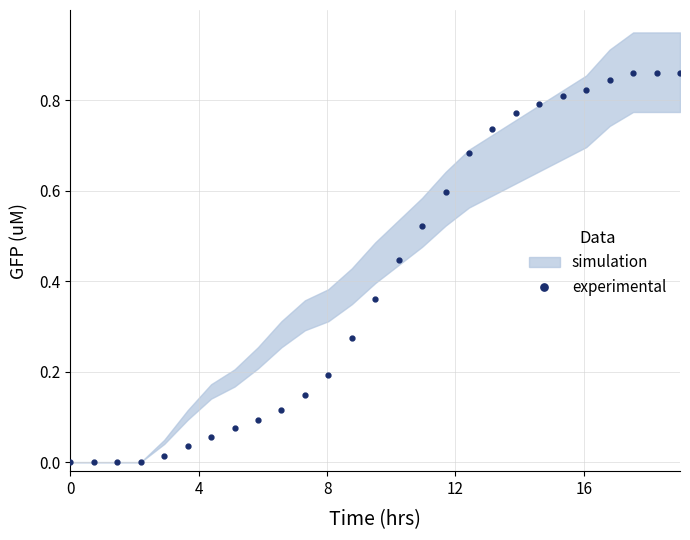

What is the average value?

0.4